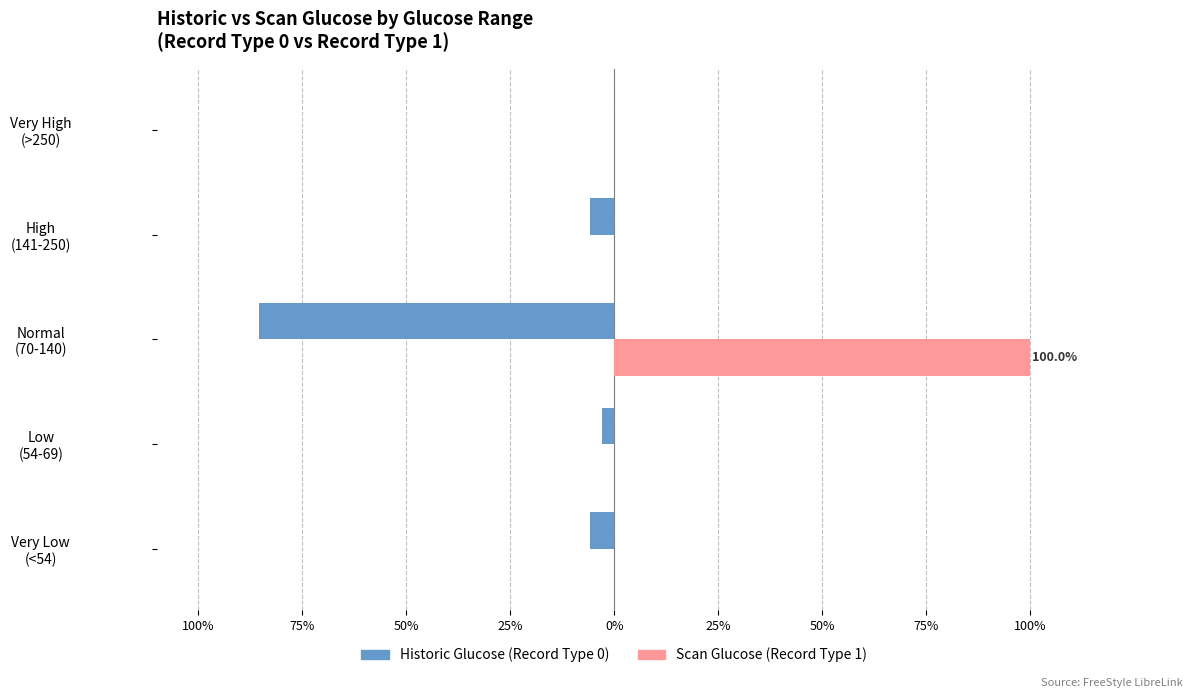

What is the lowest value of the Historic Glucose (Record Type 0) series?

-85.3